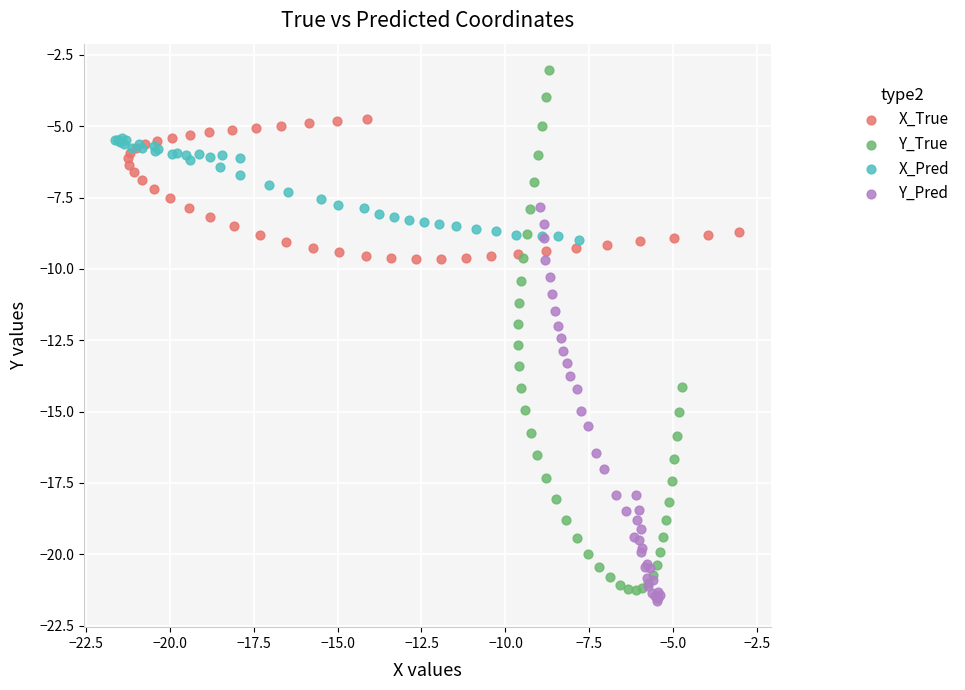

Which series has the largest Y range (max minus min)?

Y_True